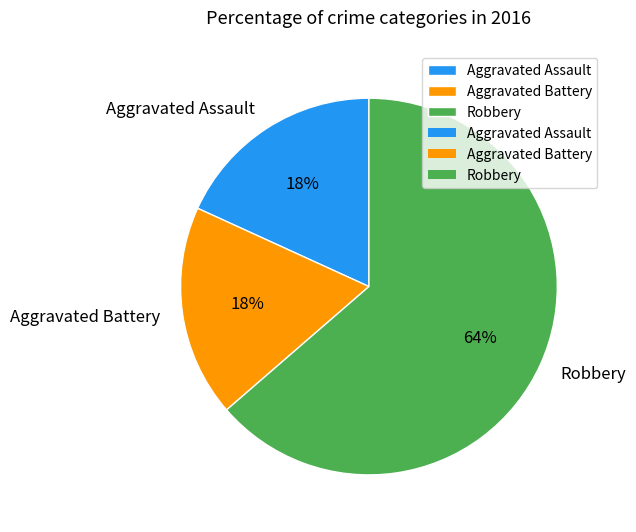

To the nearest percent, what percentage of the pie is Robbery?

64%